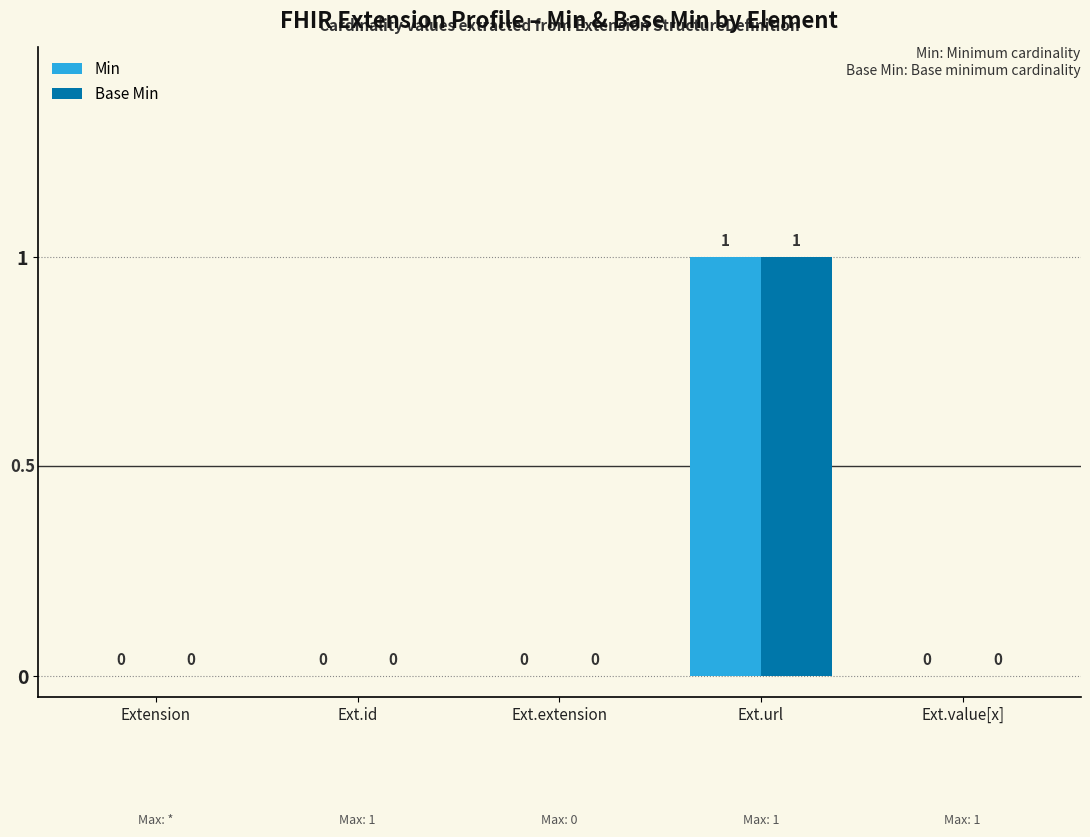

How many values in Base Min are above zero?

1